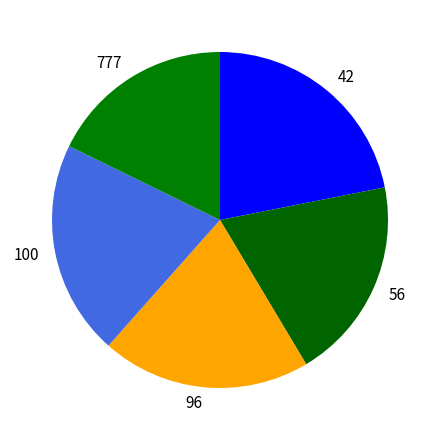

Is it true that 96 is 15% of the pie?

False